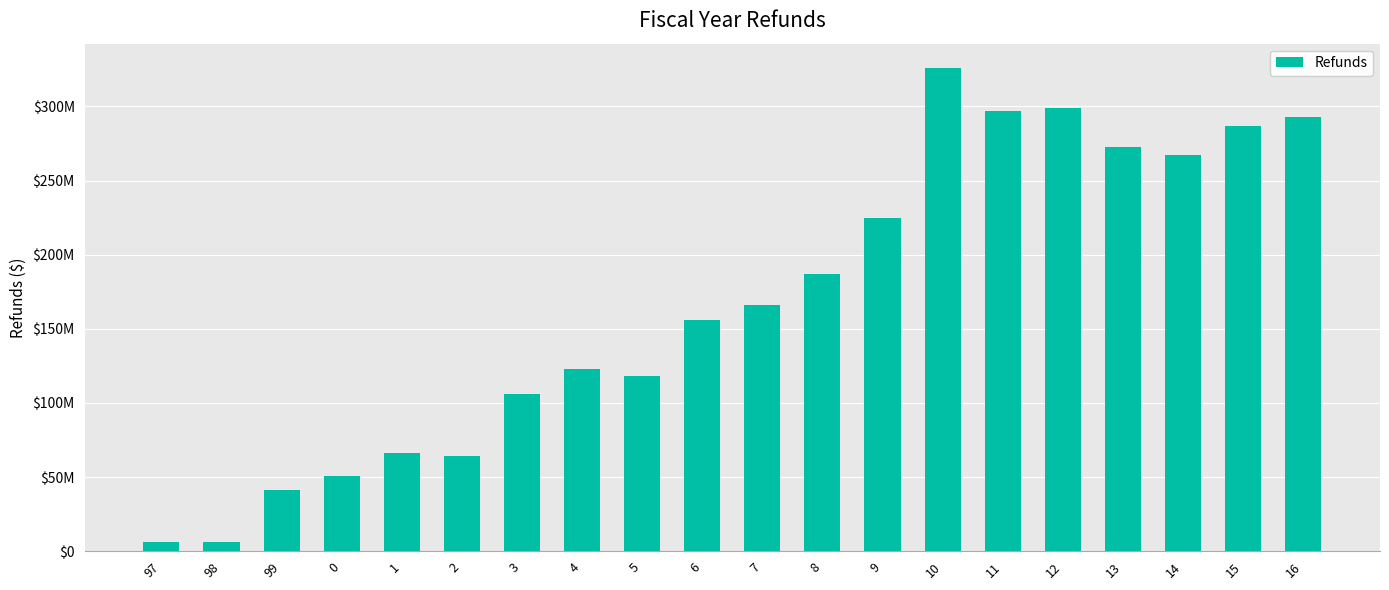

What is the label of the 6th bar from the right?

11